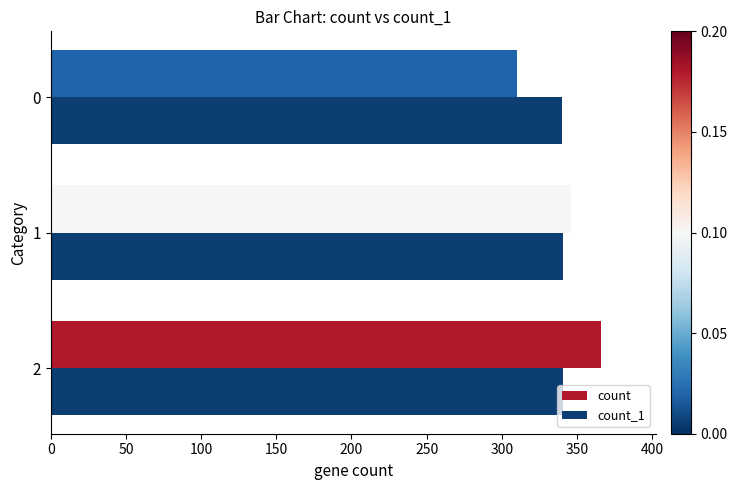

The value of count at 0 is 414. True or false?

False